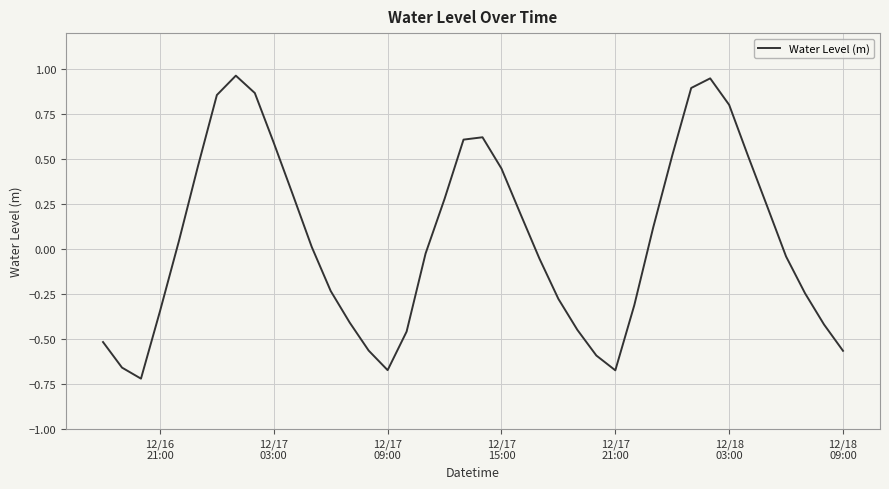

What is the difference between the maximum and minimum values?

1.7